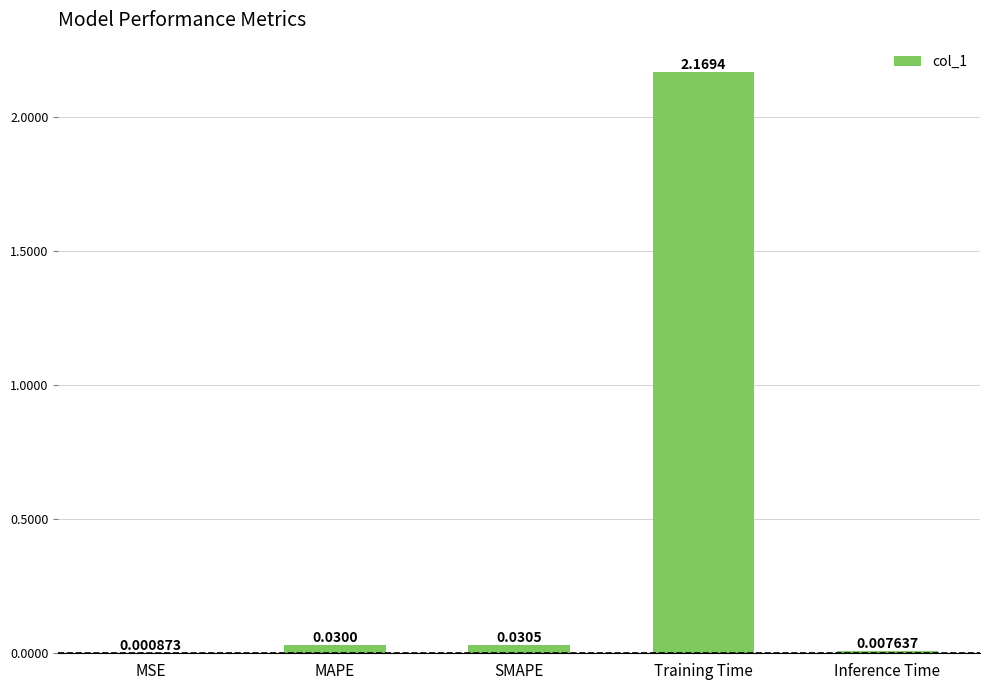

Where is the data nearest to the value 1?

SMAPE